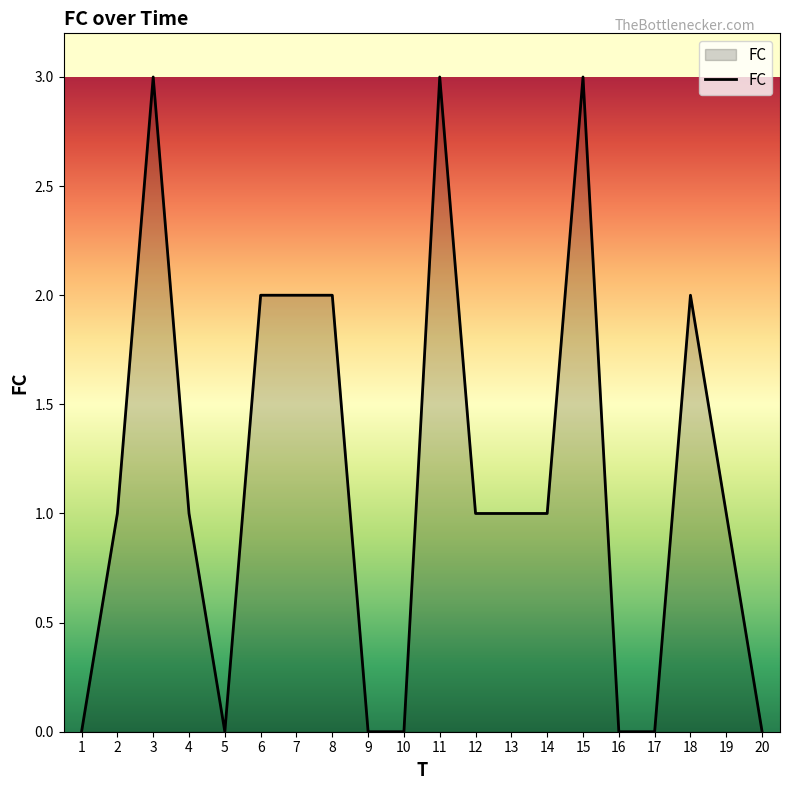

Is it true that the value at 10 is 0?

True